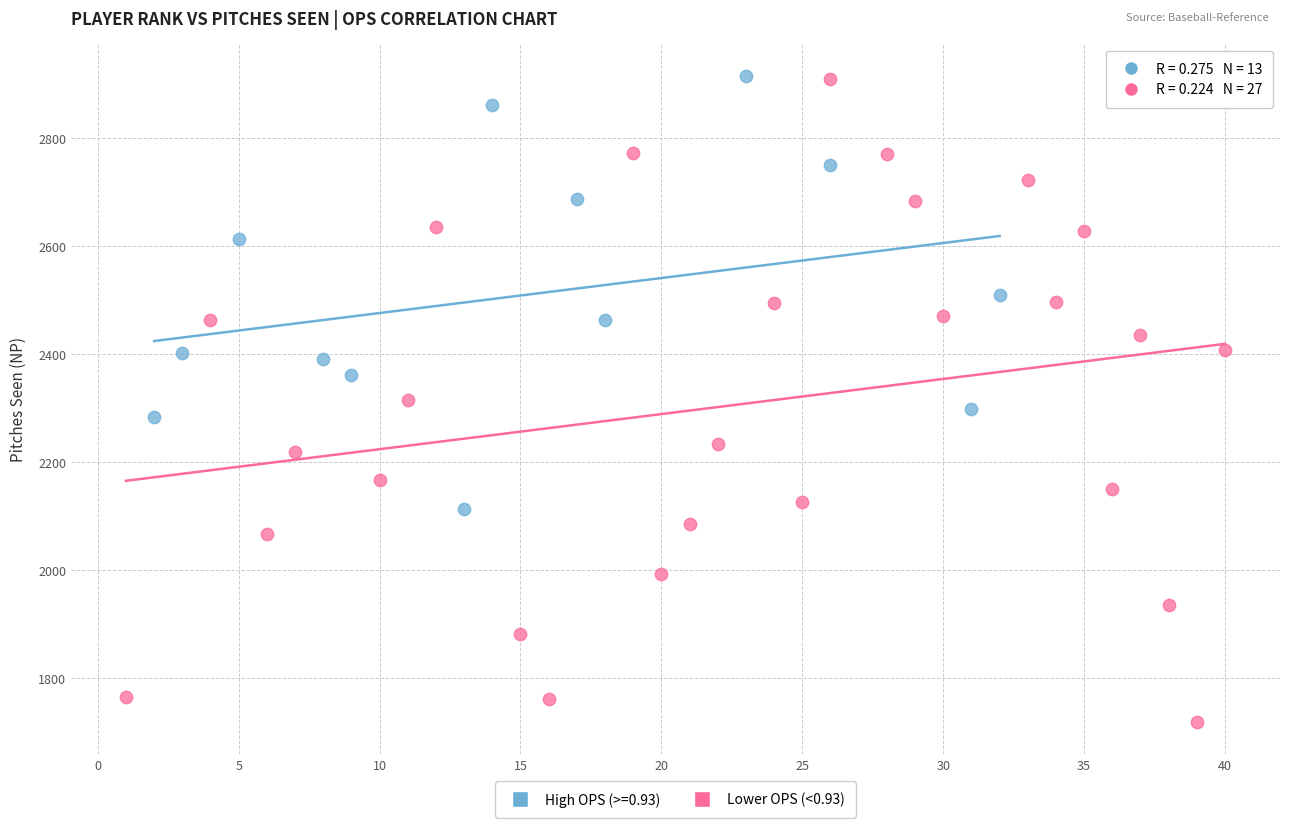

Which series reaches the minimum Y coordinate?

Lower OPS (<0.93)